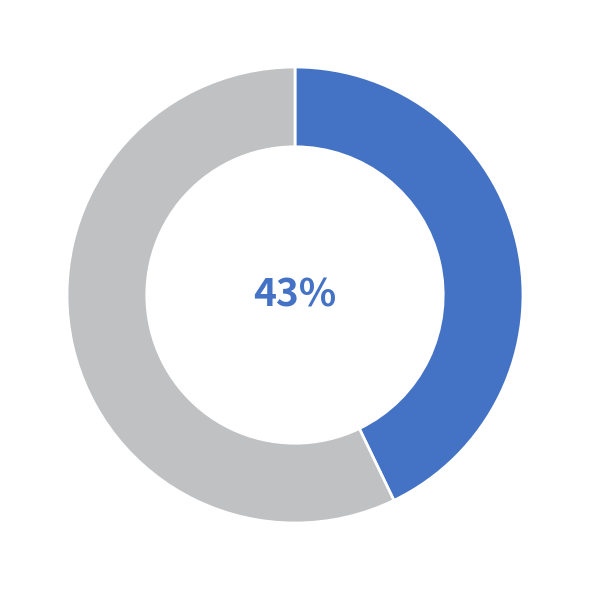

Is there any slice that represents more than half of the pie?

Yes